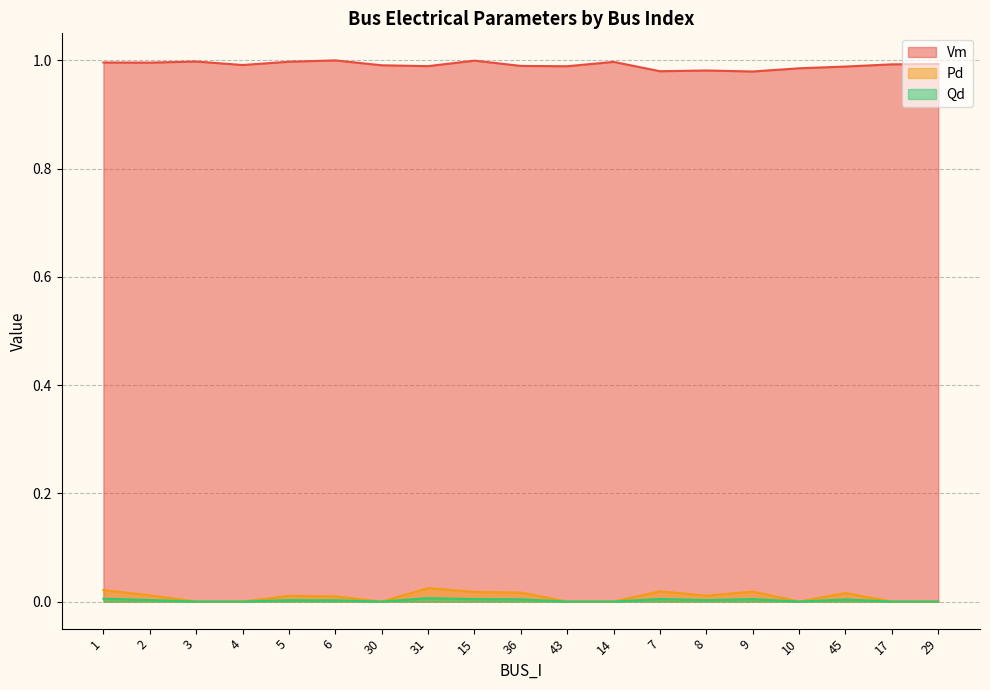

How many interior local valleys does the Pd series have?

3